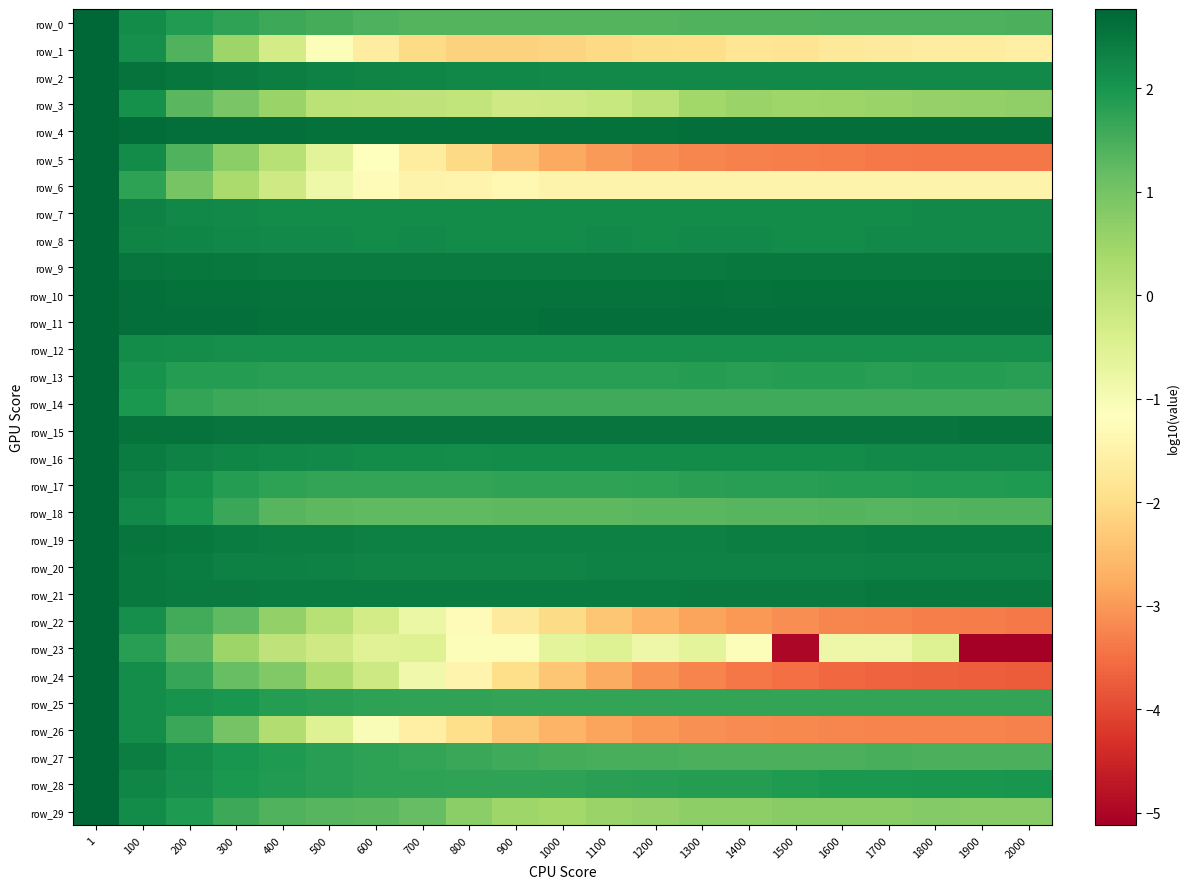

What is the greatest value displayed?

2.8